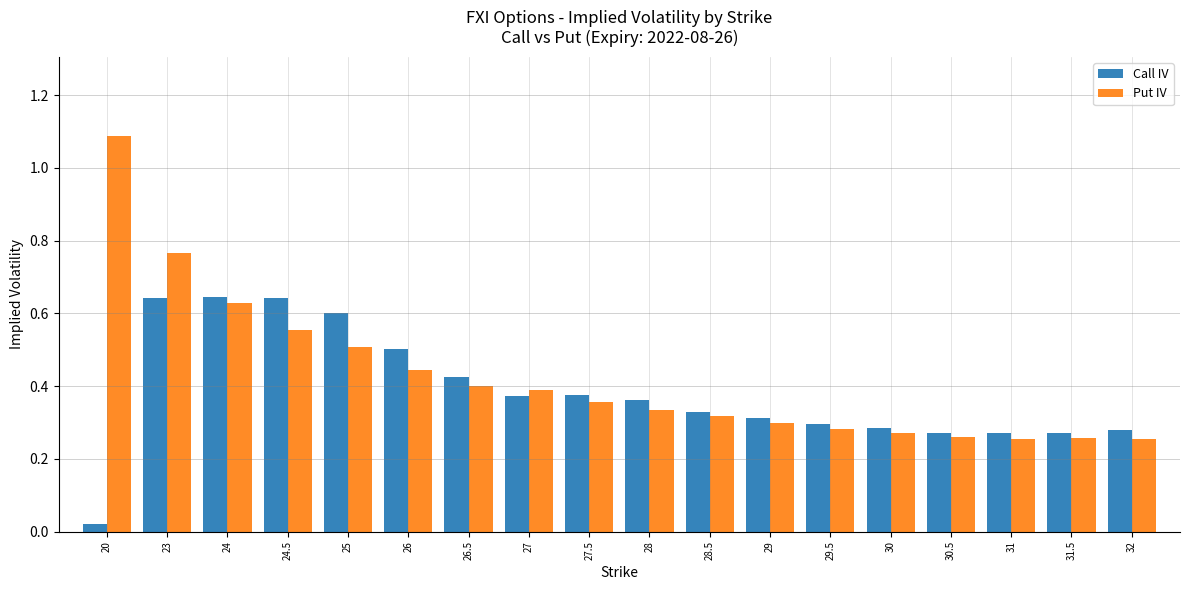

How many categories are shown in the chart?

18